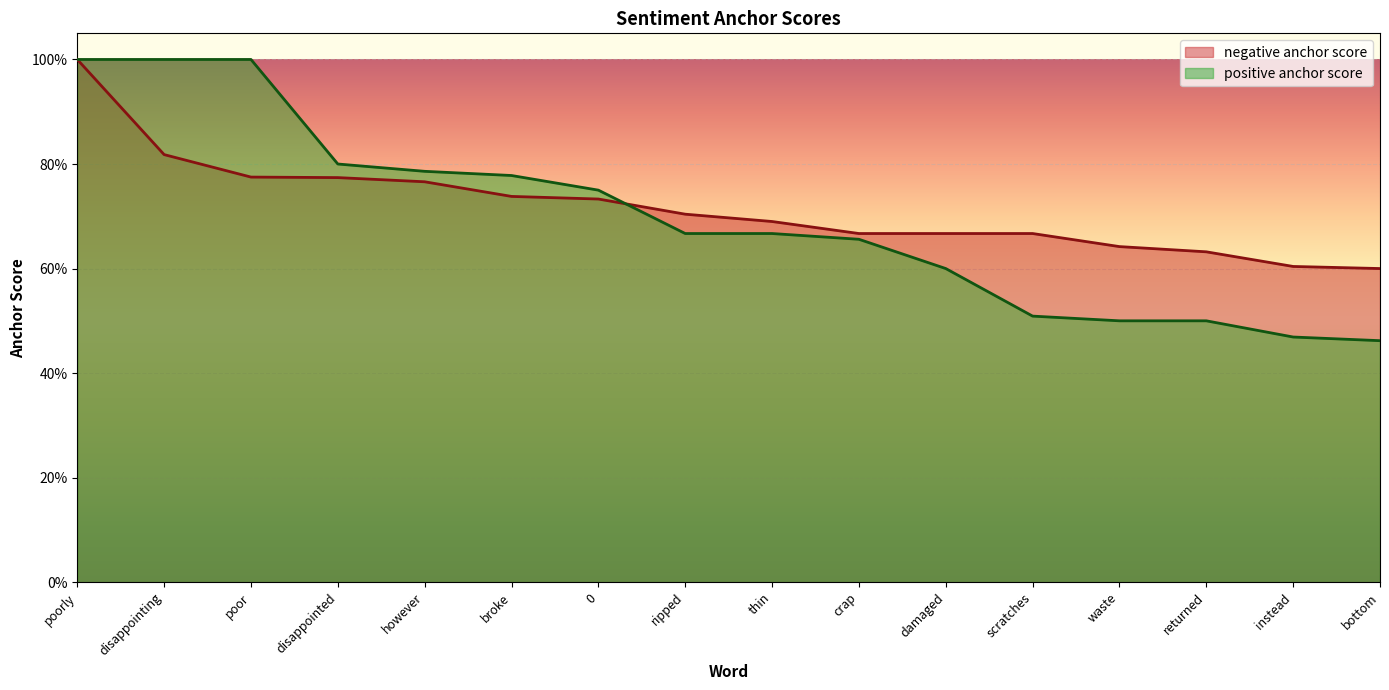

What is the sum of all positive anchor score values?

11.1